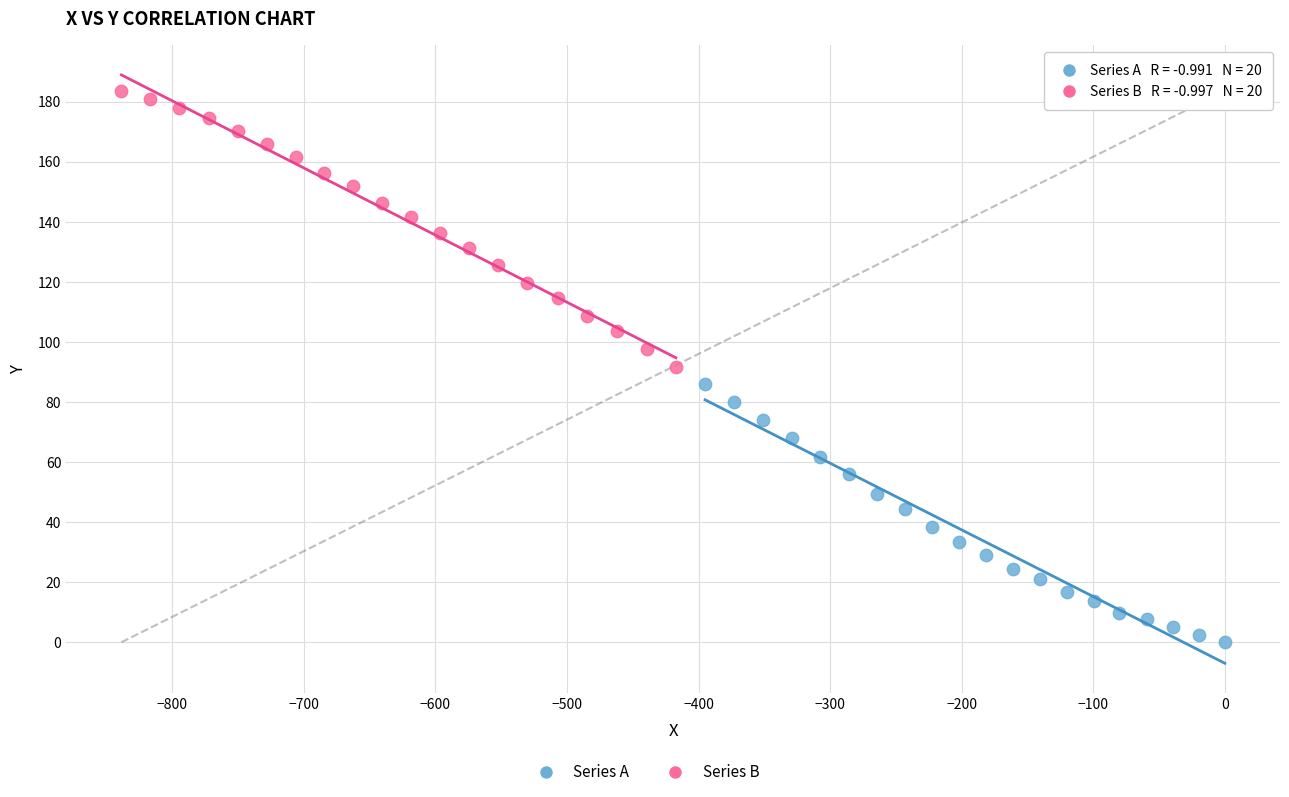

Which series contains the highest Y value?

Series B